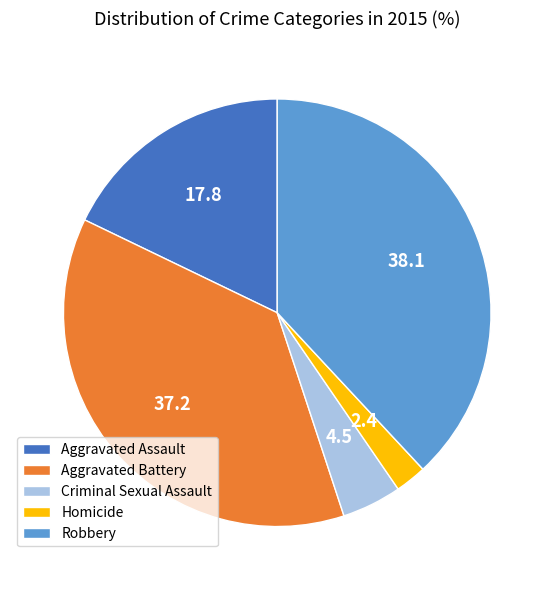

What is the smallest slice in the pie chart?

Homicide